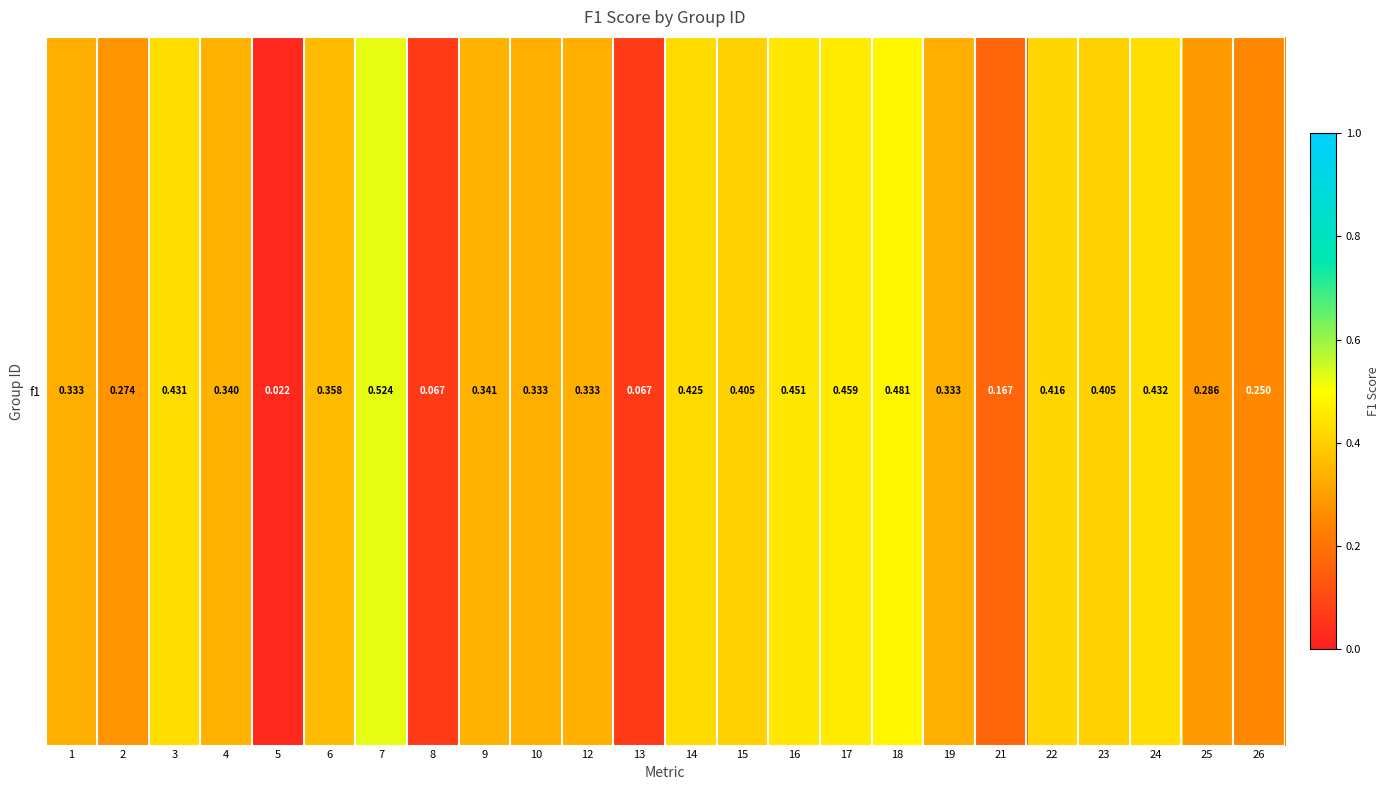

What is the sum of all values?

7.9